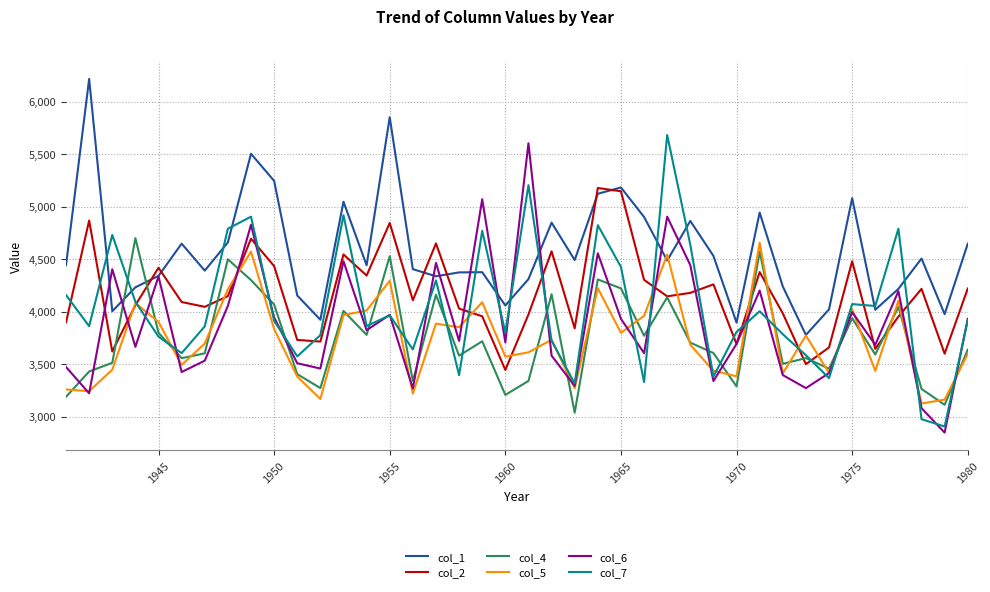

Which series has the largest total across all categories?

col_1